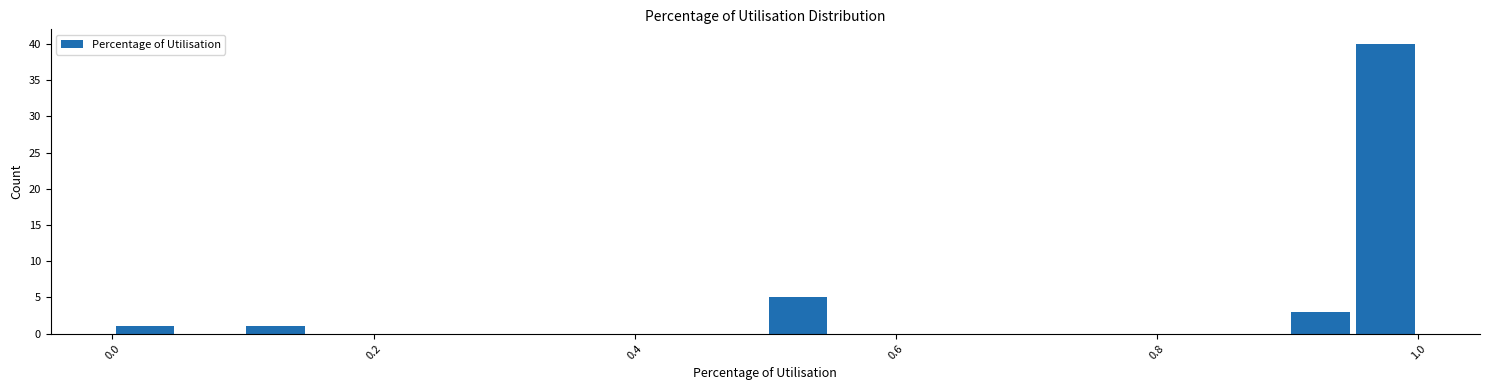

Around what value on the x-axis is the tallest bar? Give the approximate position of its centre, as read against the axis.

0.98